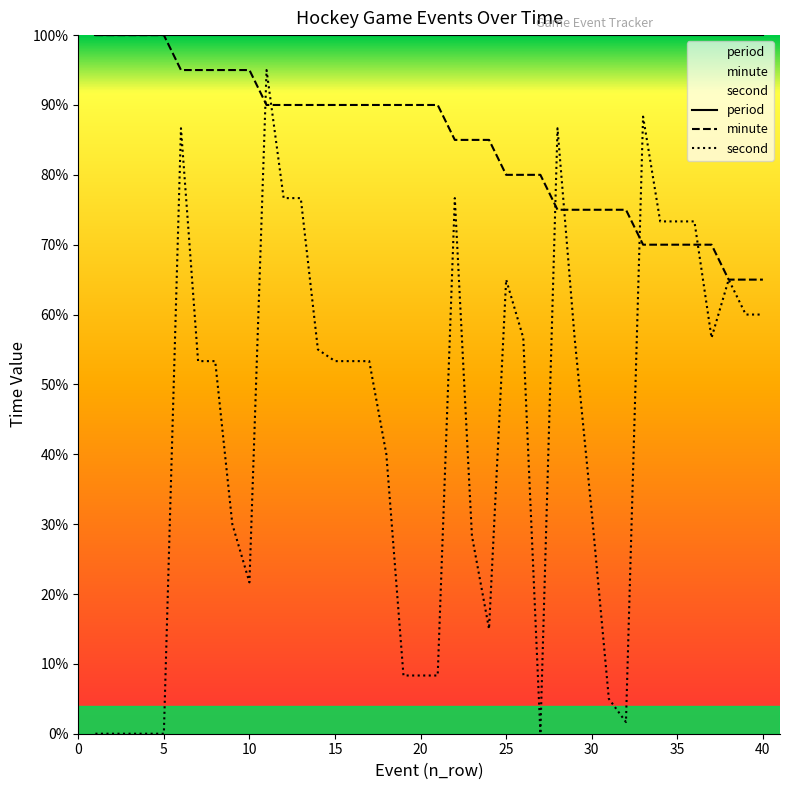

True or false: second has more than 0 points higher than both neighbors.

True